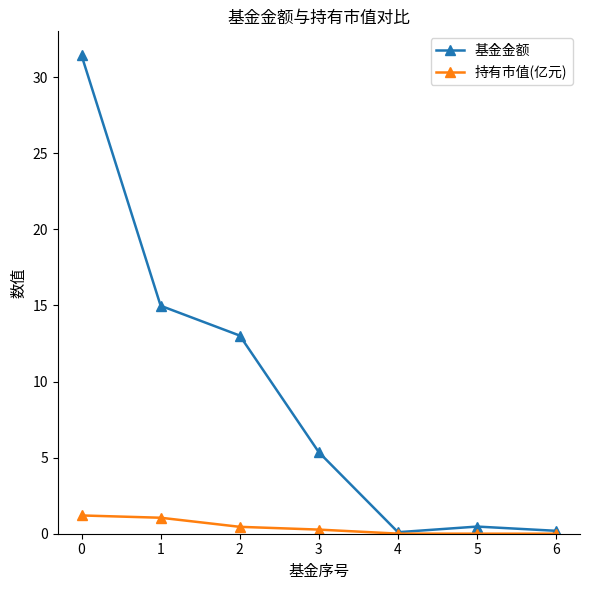

Which series has the widest spread of values?

基金金额